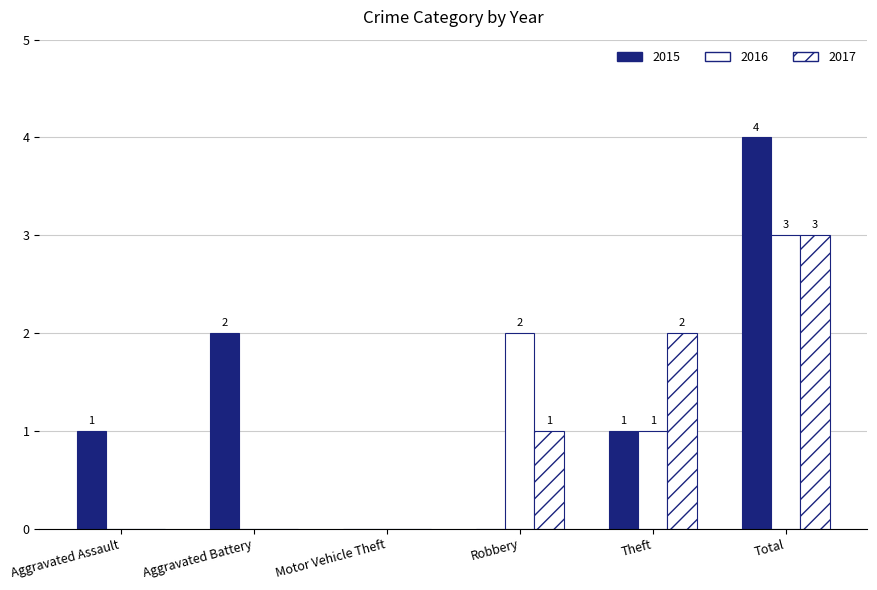

Which has a higher value, Motor Vehicle Theft or Aggravated Assault?

Aggravated Assault